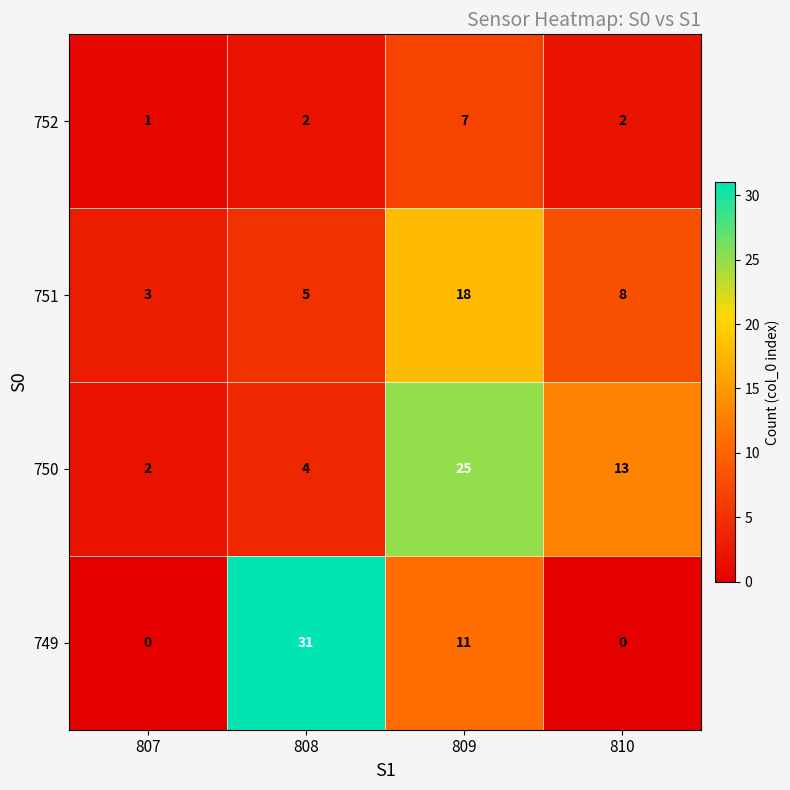

Reading left to right, extract all data points from this chart.

752: 807=1	808=2	809=7	810=2
751: 807=3	808=5	809=18	810=8
750: 807=2	808=4	809=25	810=13
749: 807=0	808=31	809=11	810=0